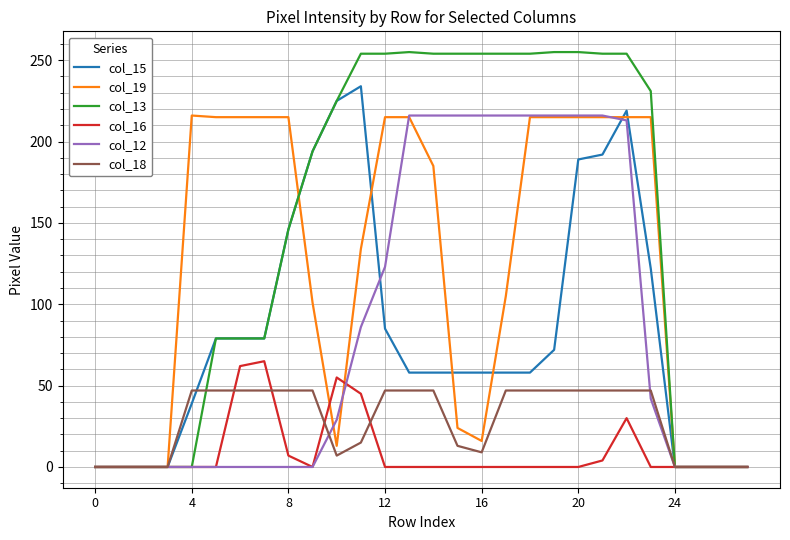

Which series has the largest total across all categories?

col_13